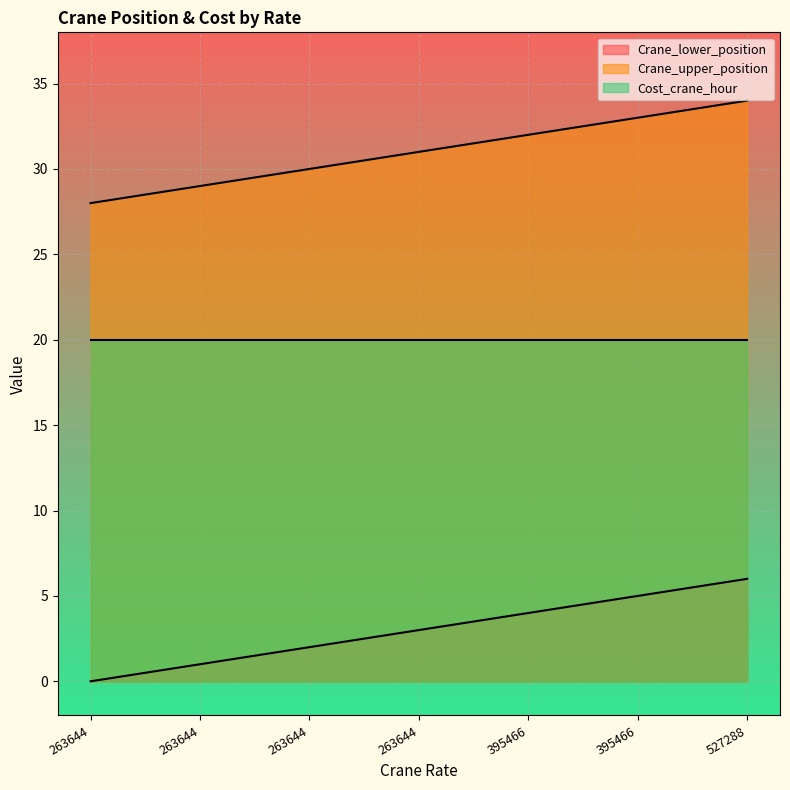

List the labels in order of Crane_upper_position value, largest first.

527288, 395466, 395466, 263644, 263644, 263644, 263644